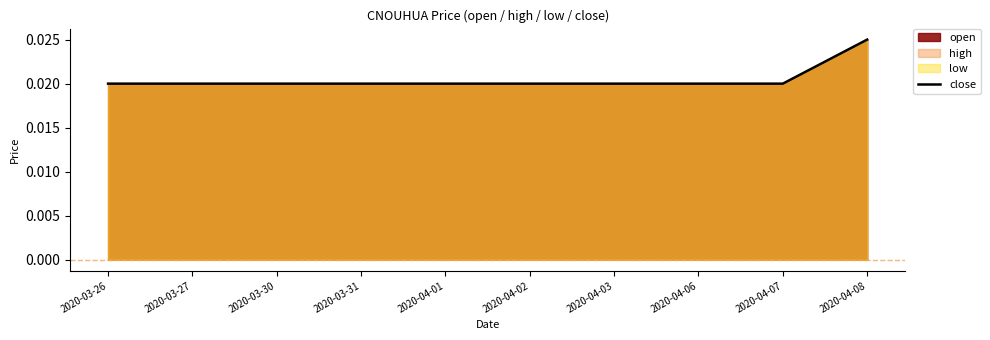

What is the label of the 9th point from the right?

2020-03-27